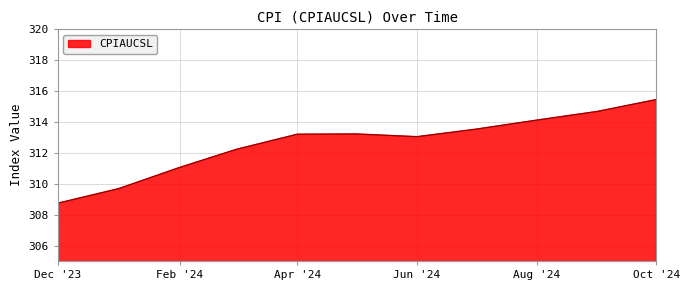

What is the average value?

312.6